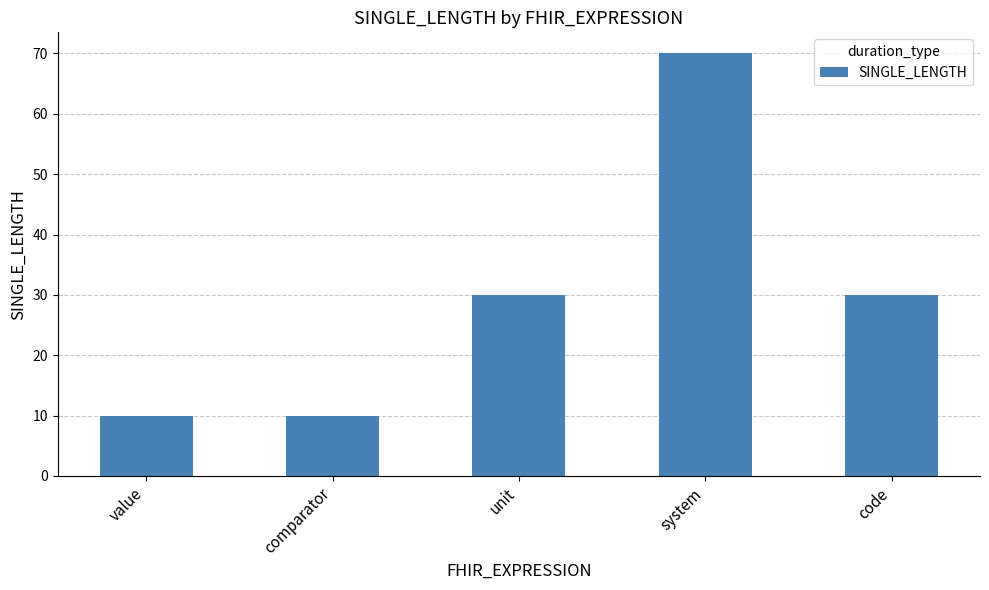

Count the number of data series in this chart.

1